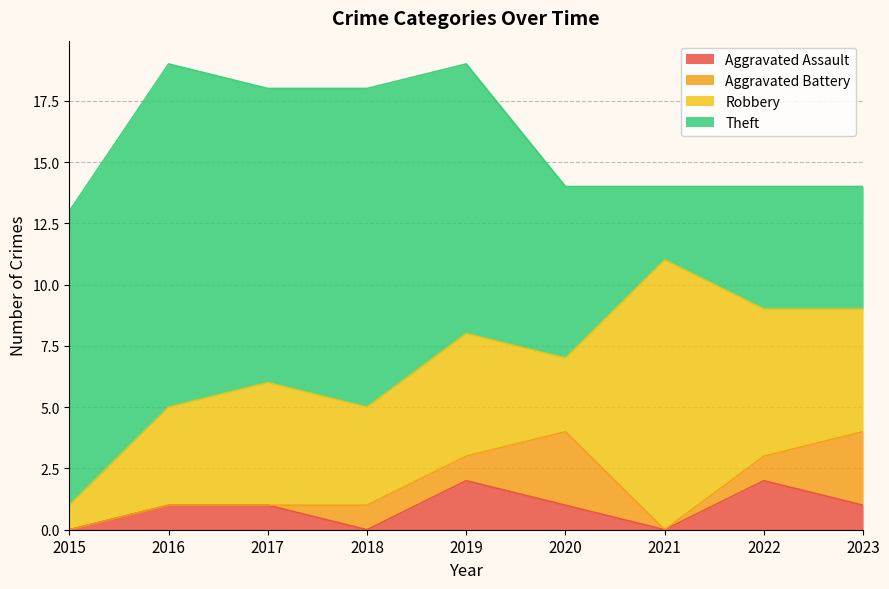

What is the difference between the Robbery values at 2022 and 2021?

5